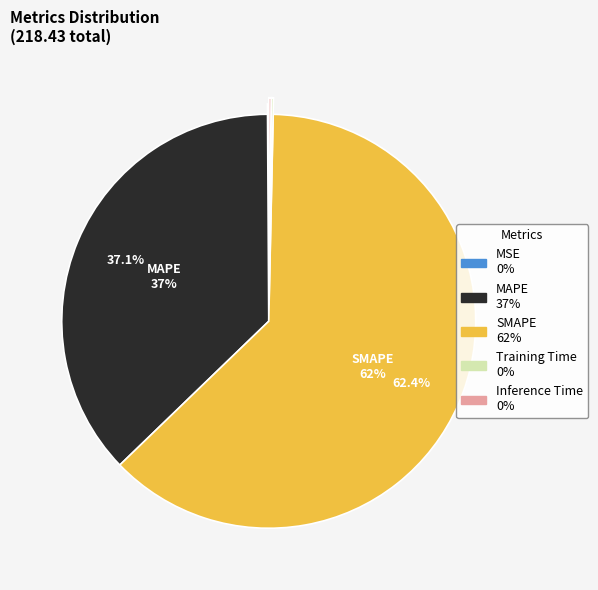

Is there any slice that represents more than half of the pie?

Yes